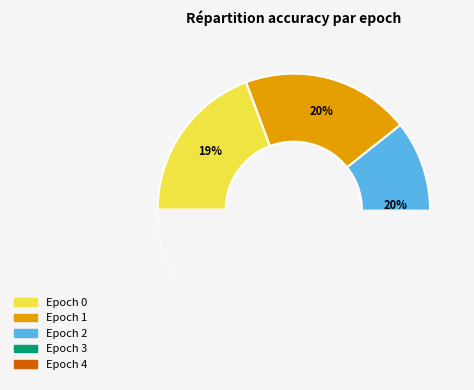

To the nearest percent, what is the combined percentage of Epoch 4 and Epoch 1?

40%